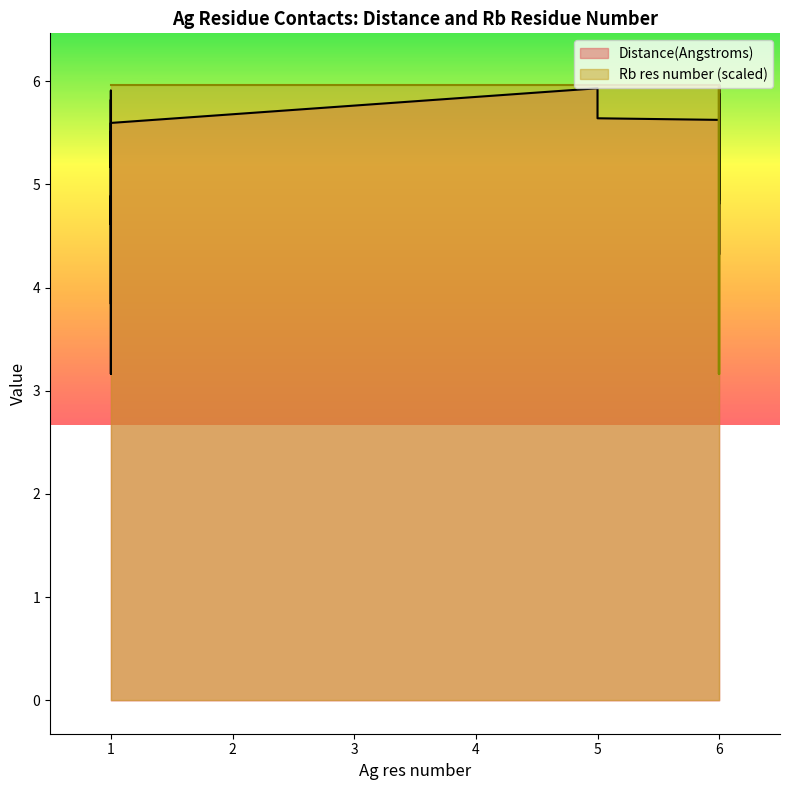

How many data points in Rb res number are above 5?

26